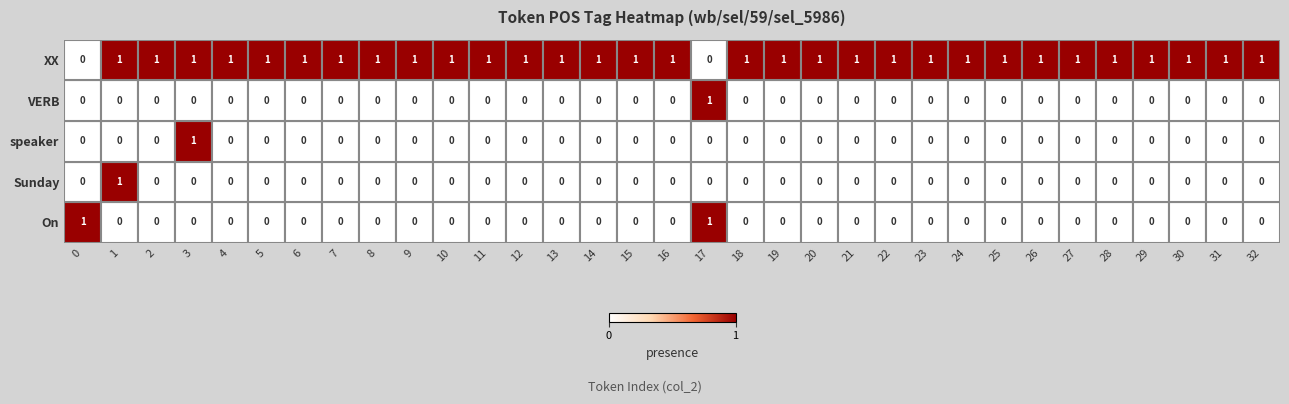

True or false: XX has a value of 1 at 0.

False